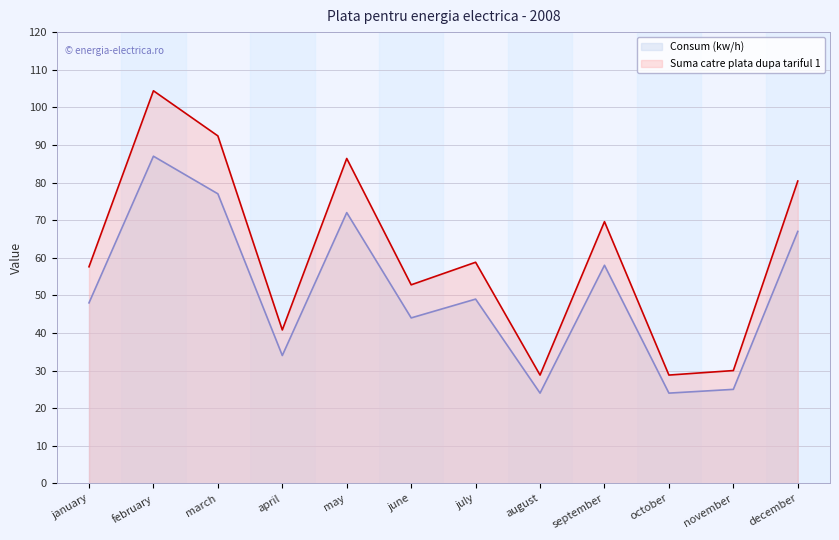

Rank the categories by Suma catre plata dupa tariful 1 value from lowest to highest.

august, october, november, april, june, january, july, september, december, may, march, february